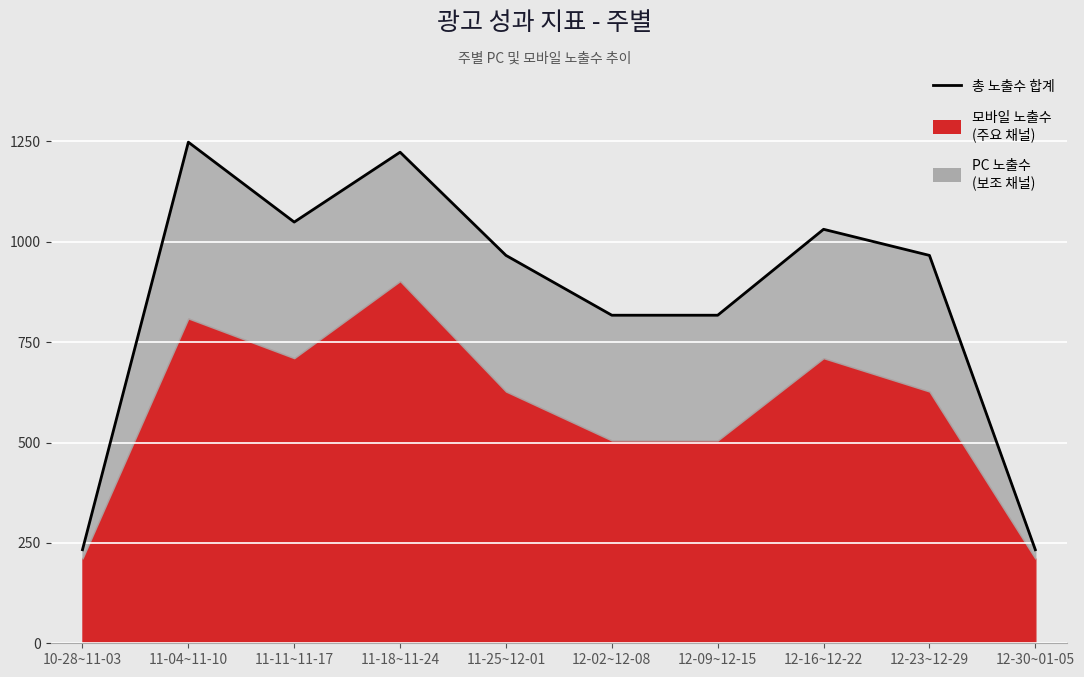

True or false: the data shows 1463 at 12-09~12-15.

False